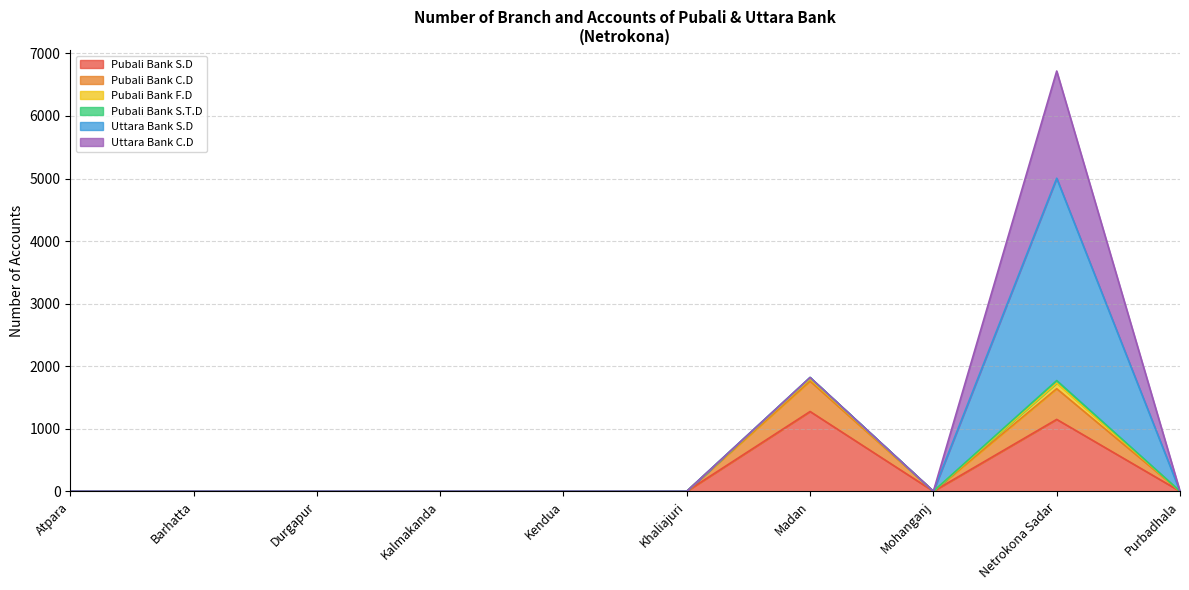

What is the maximum value for Pubali Bank S.D?

1275